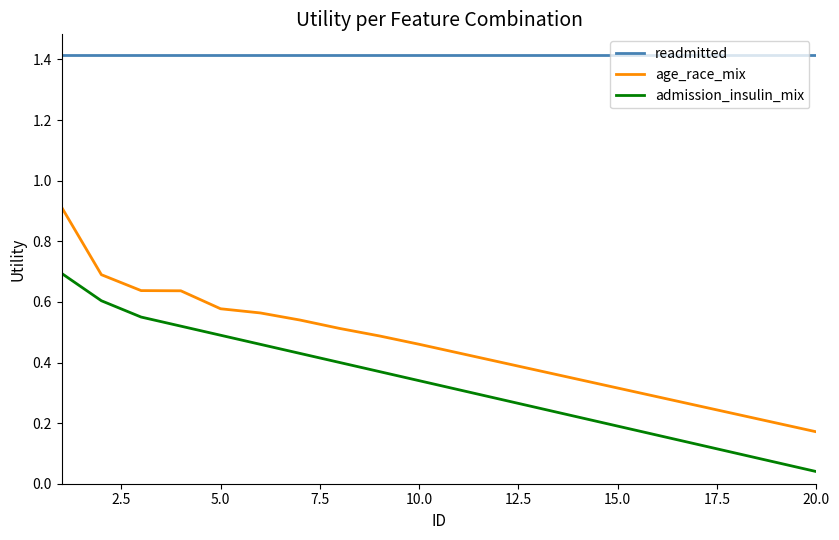

What is the maximum value for age_race_mix?

0.9